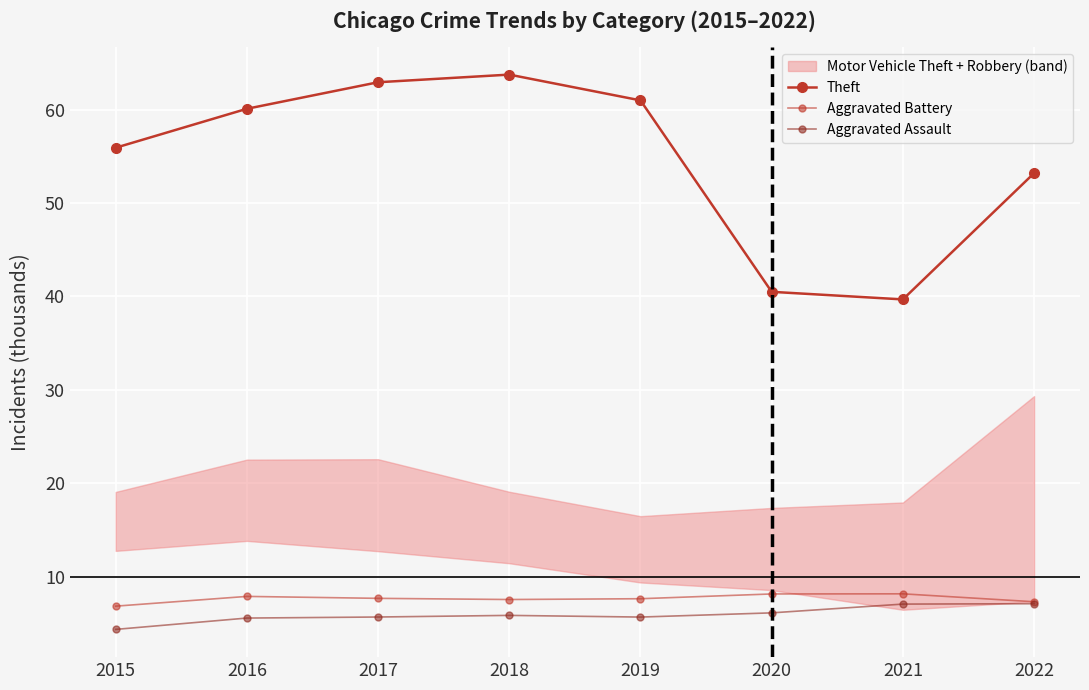

Reading left to right, what are all the values shown in this chart?

Theft: 2015=55.9	2016=60.1	2017=62.9	2018=63.7	2019=61.0	2020=40.5	2021=39.7	2022=53.2
Aggravated Battery: 2015=6.8	2016=7.9	2017=7.7	2018=7.6	2019=7.6	2020=8.2	2021=8.2	2022=7.3
Aggravated Assault: 2015=4.4	2016=5.6	2017=5.7	2018=5.9	2019=5.7	2020=6.1	2021=7.1	2022=7.1